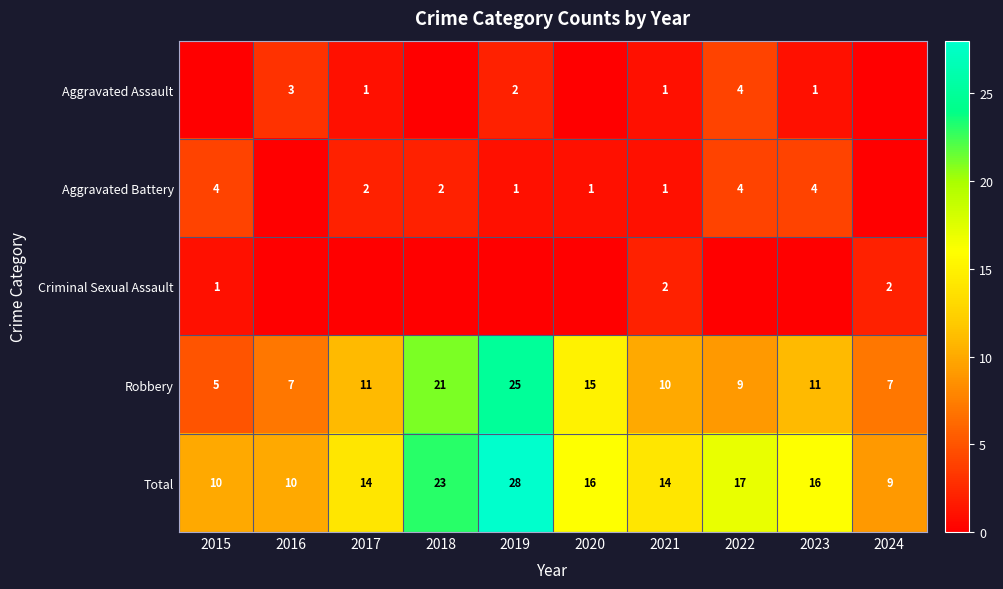

At which label is Total closest to 18?

2022